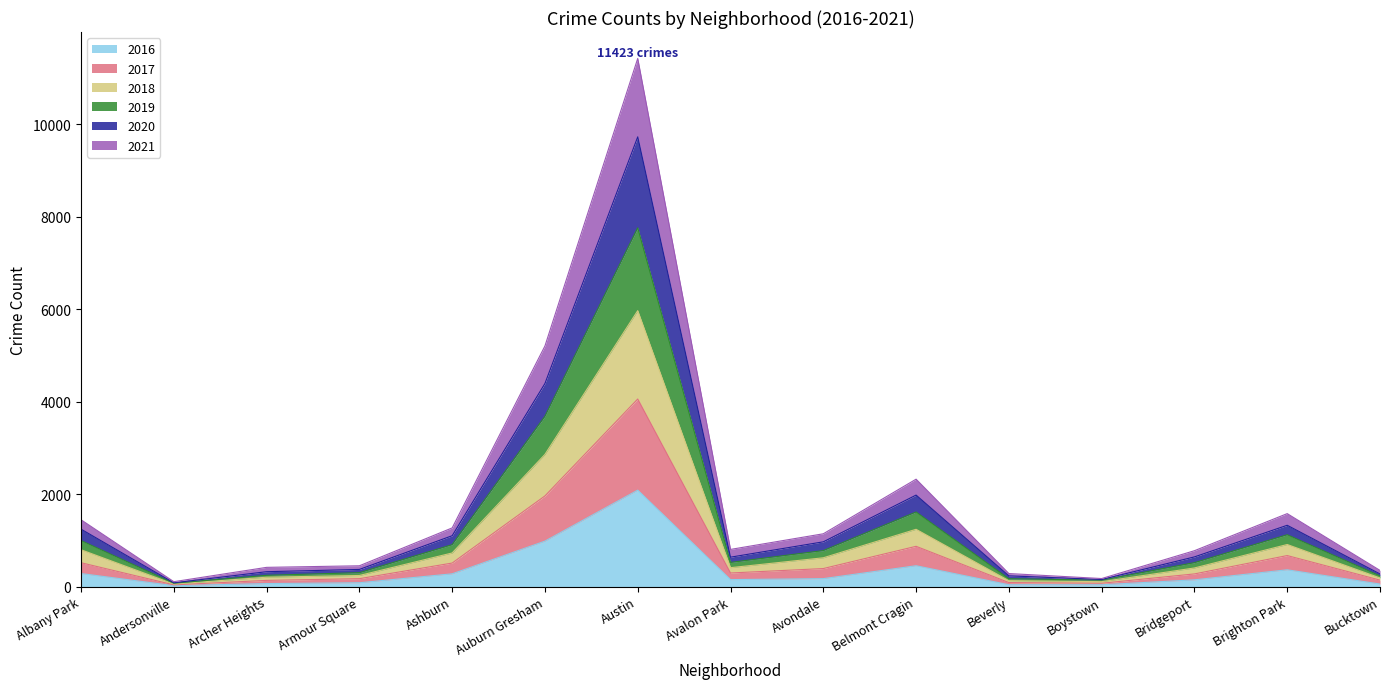

At which label does 2016 reach its peak?

Austin